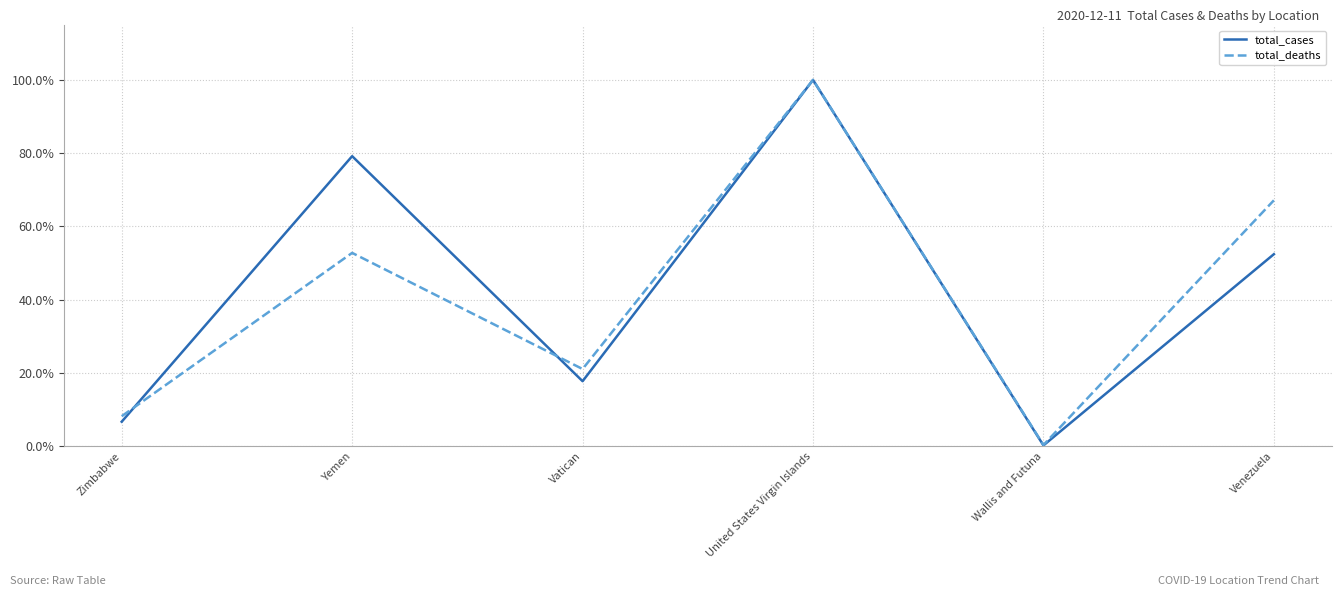

List the series in order of their peak value, highest first.

total_cases, total_deaths